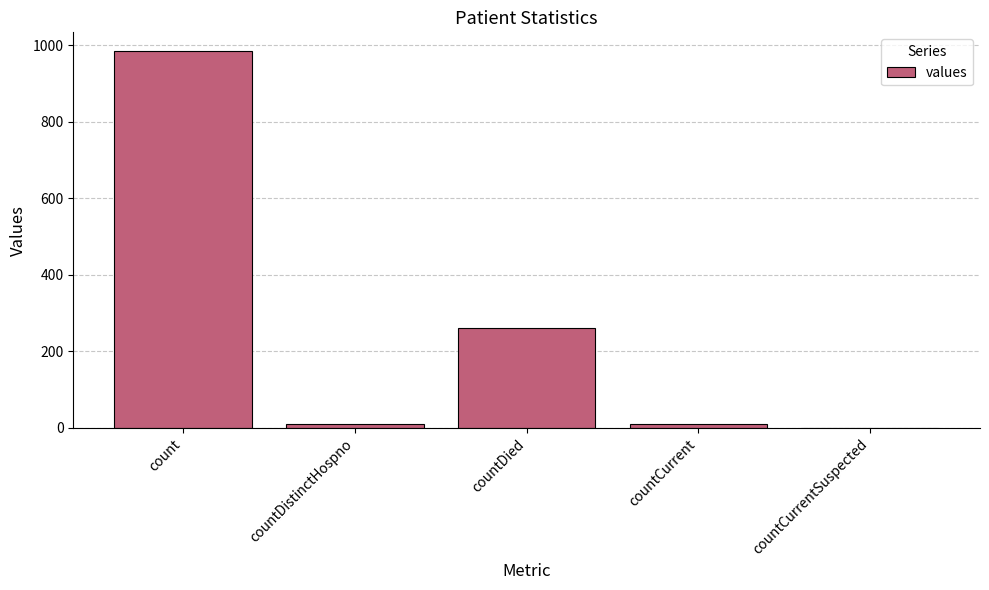

Are the bars grouped side by side (vs. stacked)?

No